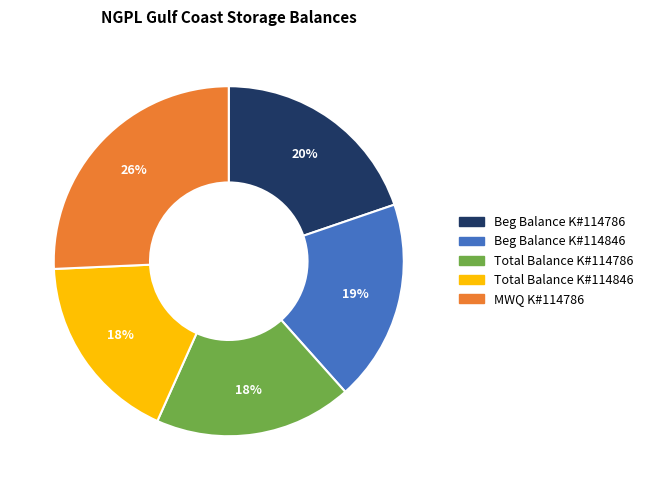

To the nearest percent, what is the difference between the largest and smallest slice percentages?

8%